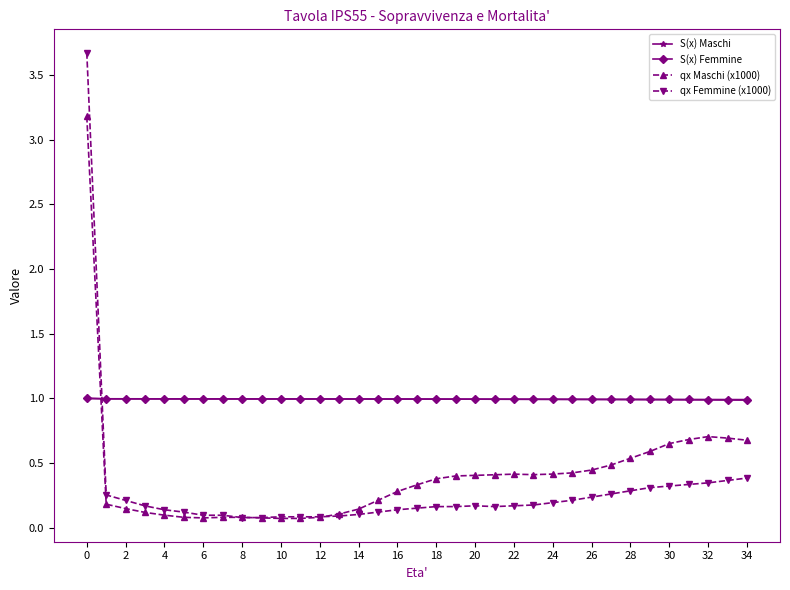

True or false: qx Maschi (x1000) has more than 2 interior local peaks.

True